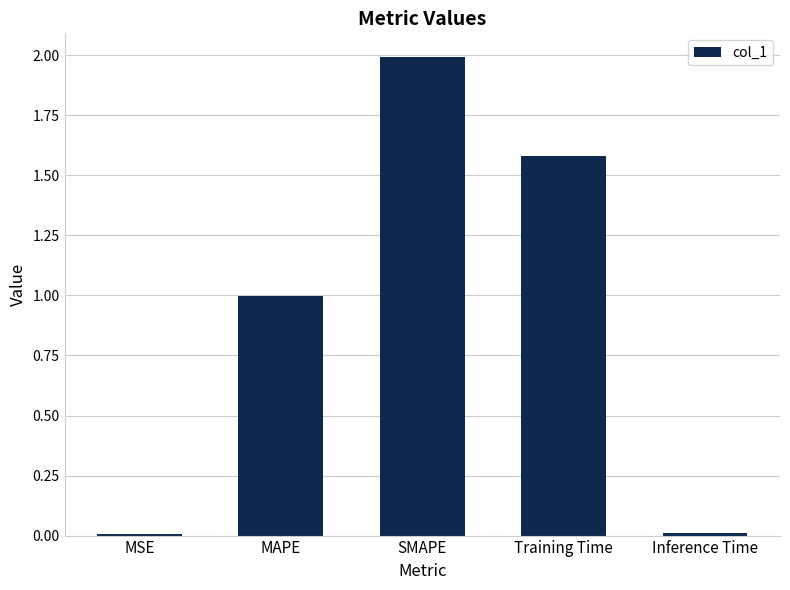

The value at MSE is 0.0. True or false?

True